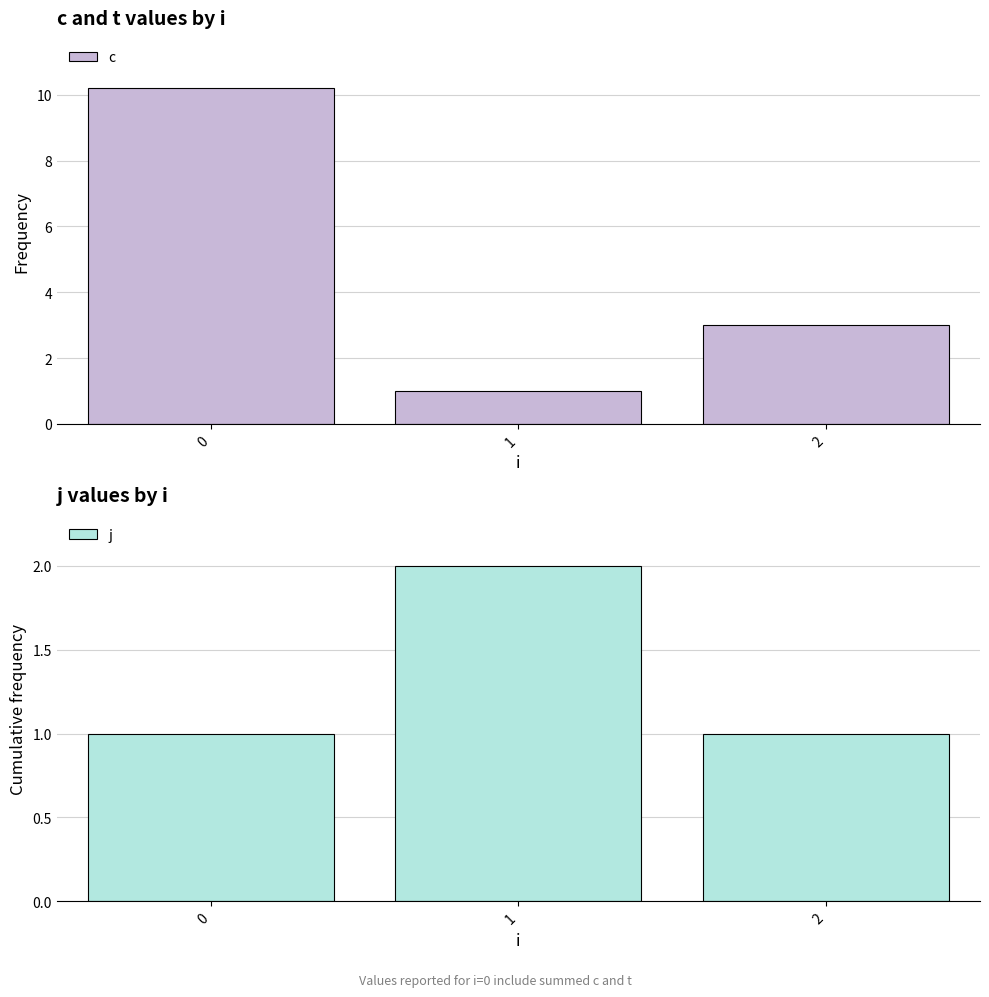

Does the chart contain any negative values?

No